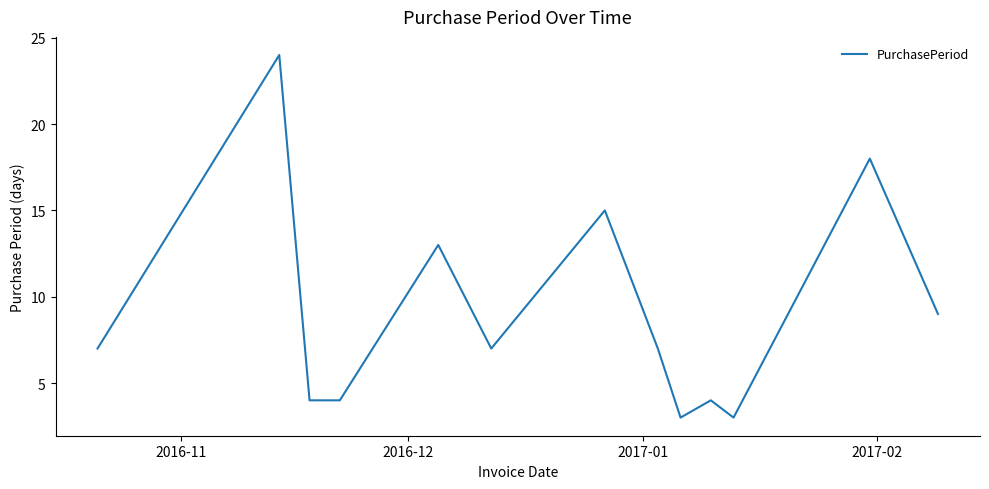

How many lines are shown in the chart?

1